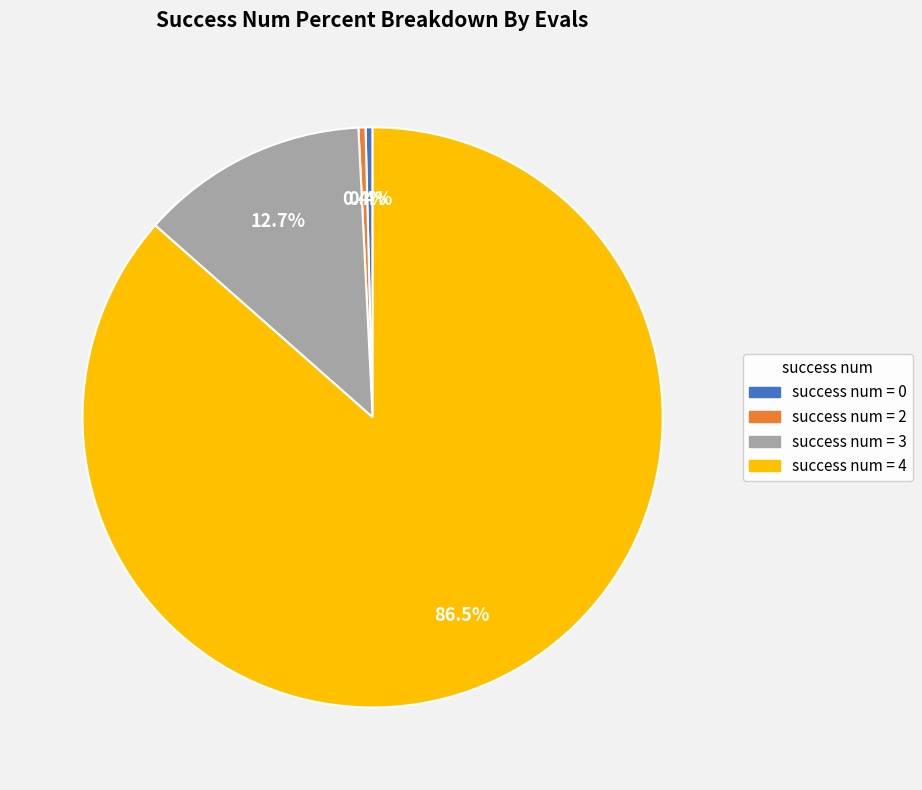

Does any single category account for the majority?

Yes